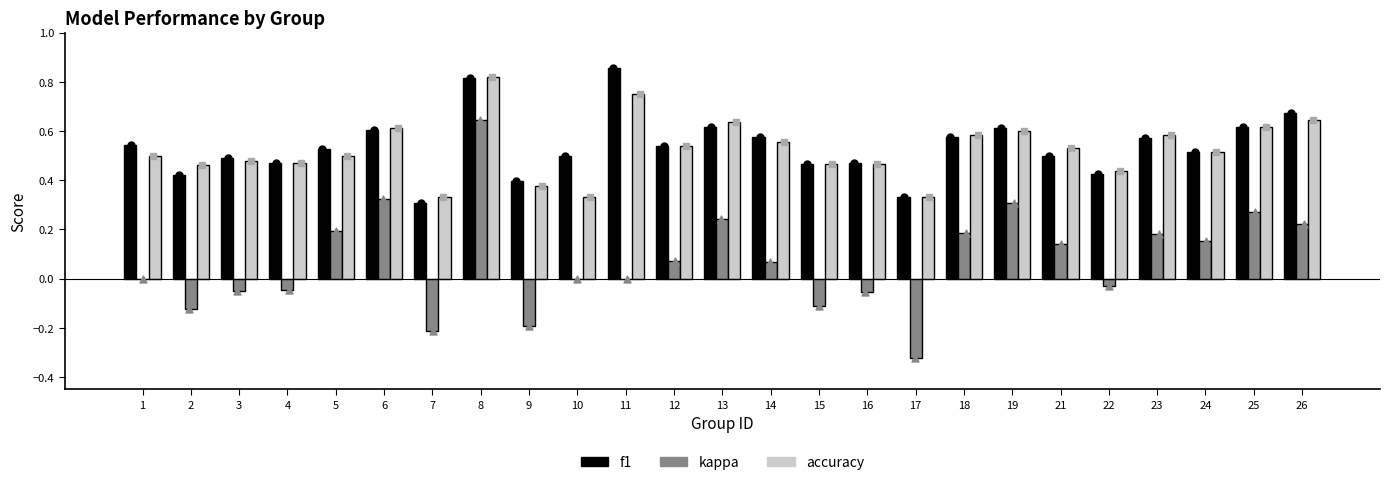

Which series reaches the maximum Y coordinate?

f1